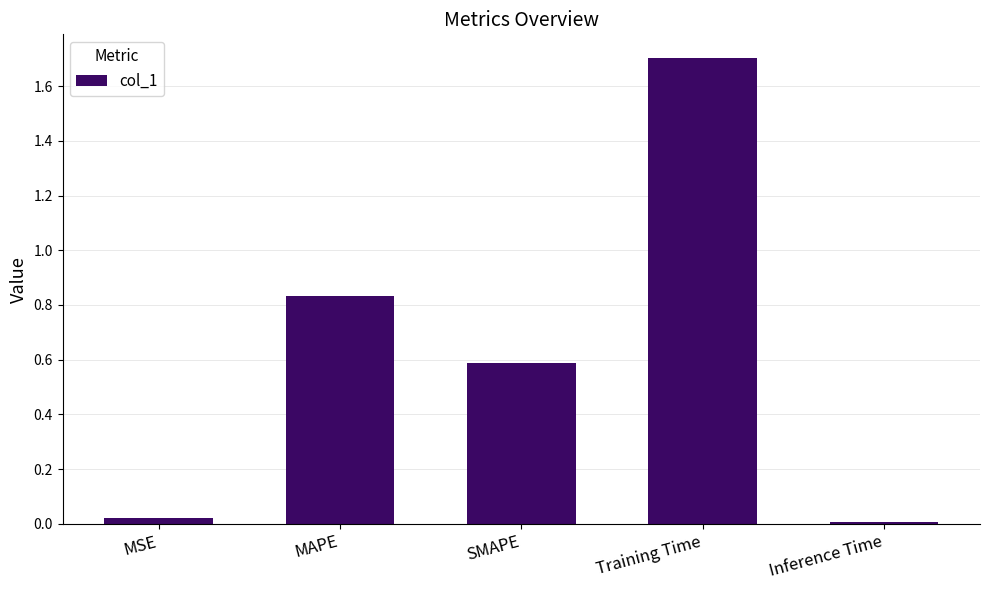

What is the sum of the values at MAPE and MSE?

0.9